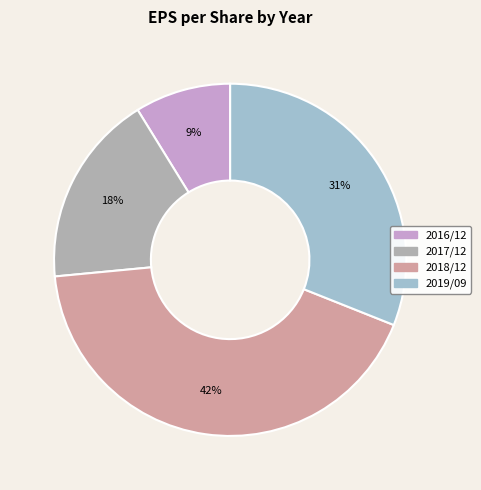

Which slice is the smallest?

2016/12